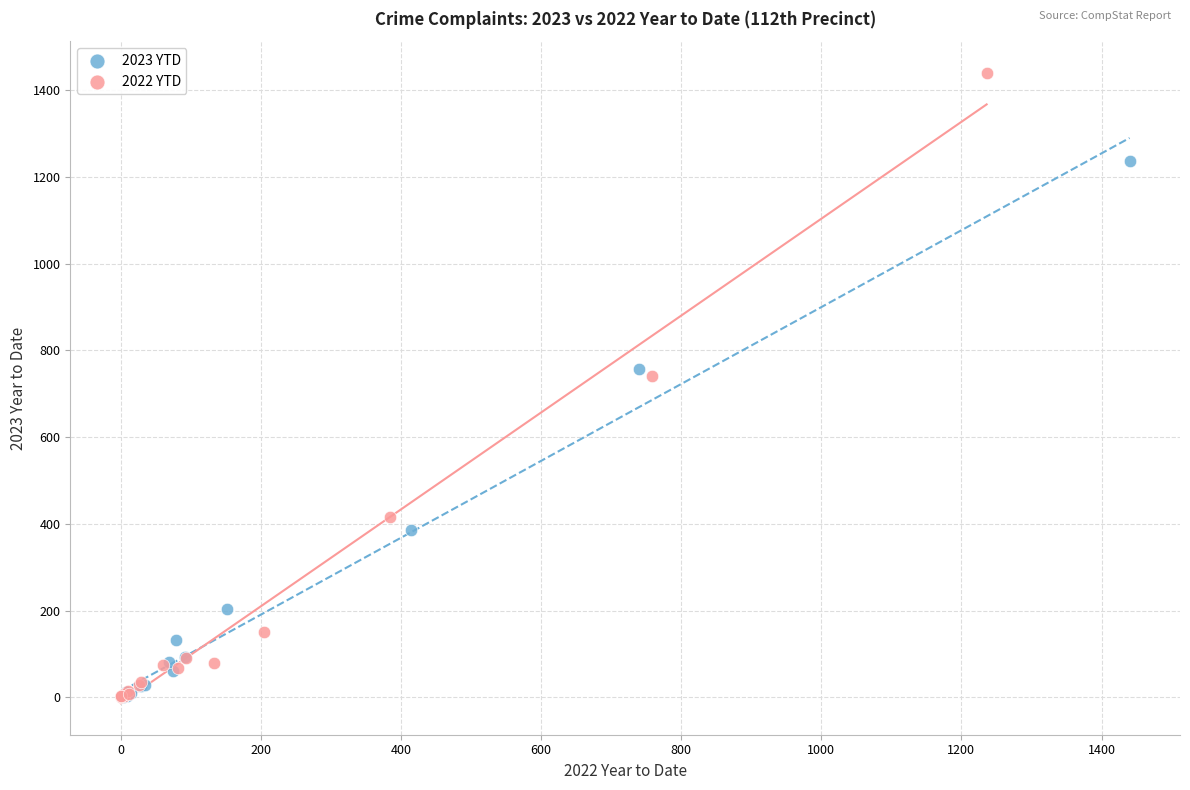

What are all the series names shown in the legend?

2023 YTD, 2022 YTD